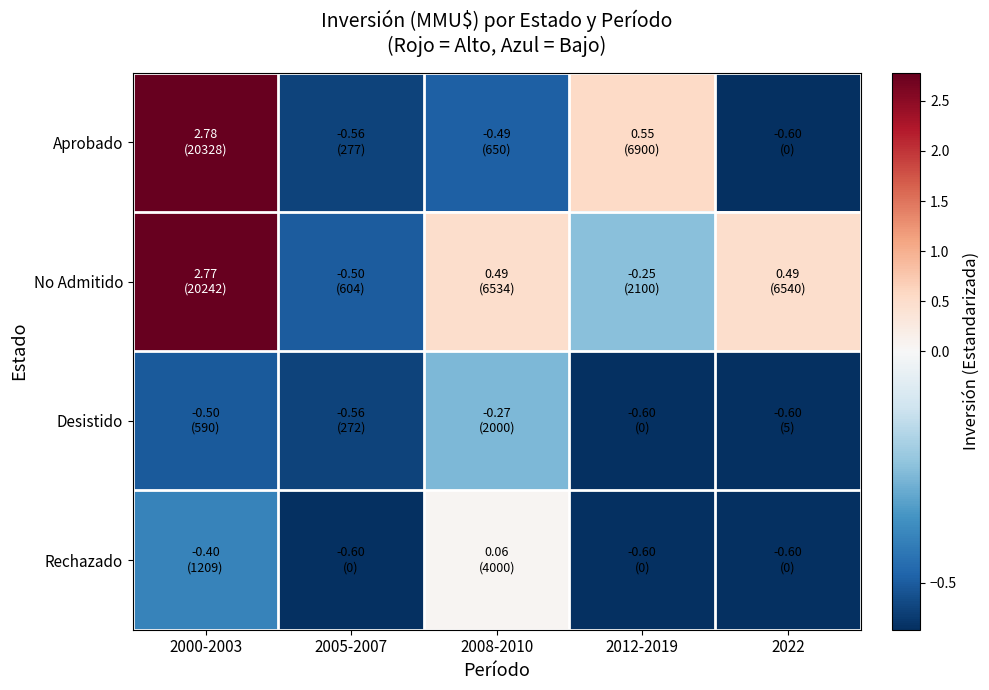

What is the maximum value shown in the chart?

2.8